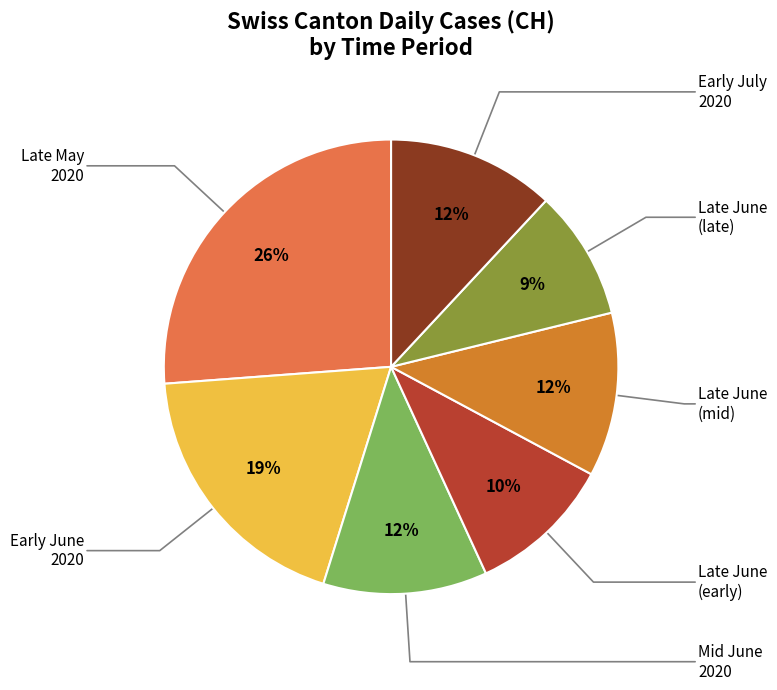

Is there a majority slice in this chart?

No